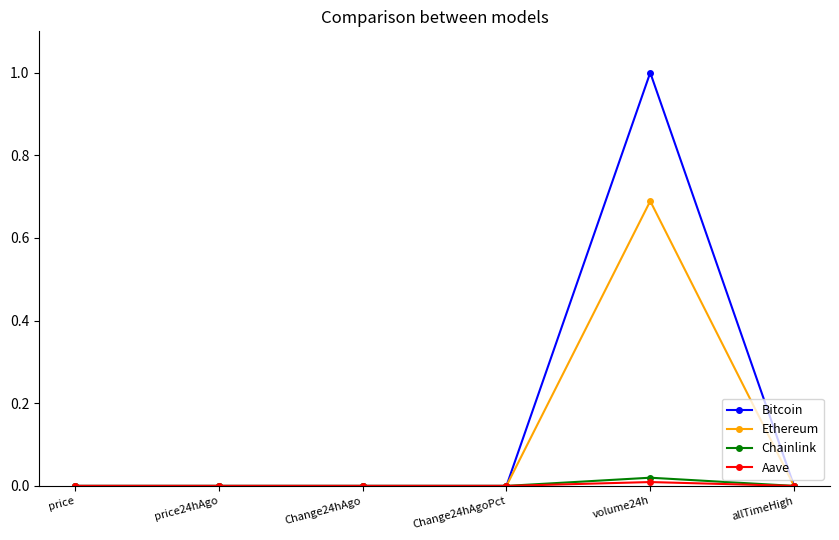

Does the chart display data point markers on the line(s)?

Yes